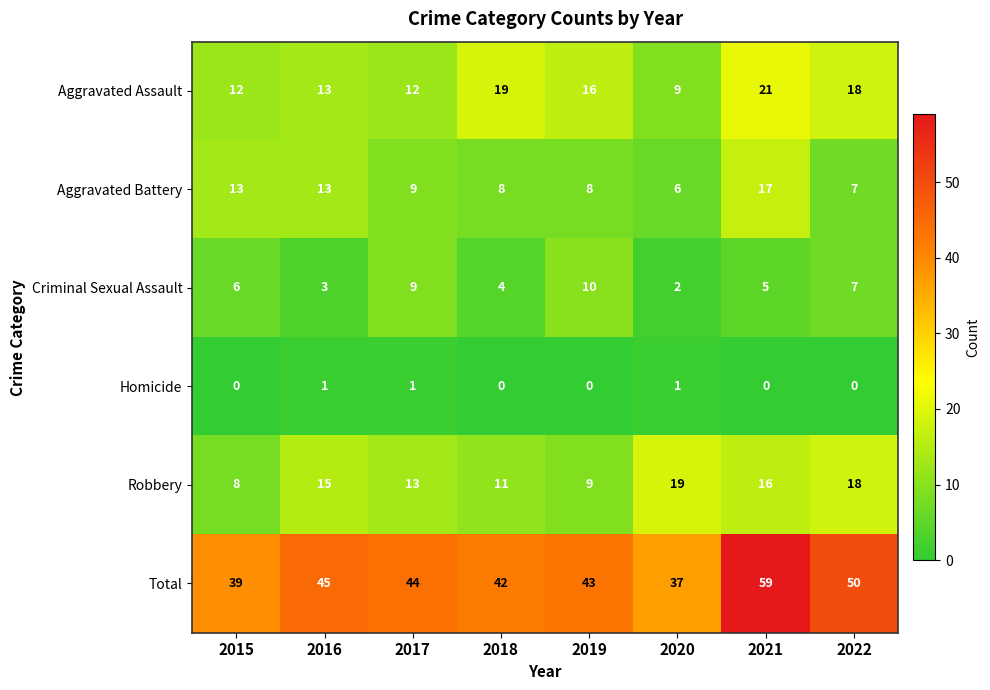

What is the average value of the Aggravated Battery series?

10